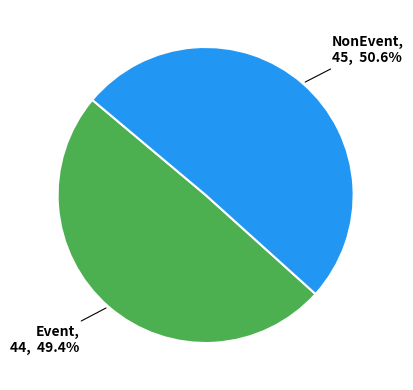

Does any single category account for the majority?

Yes